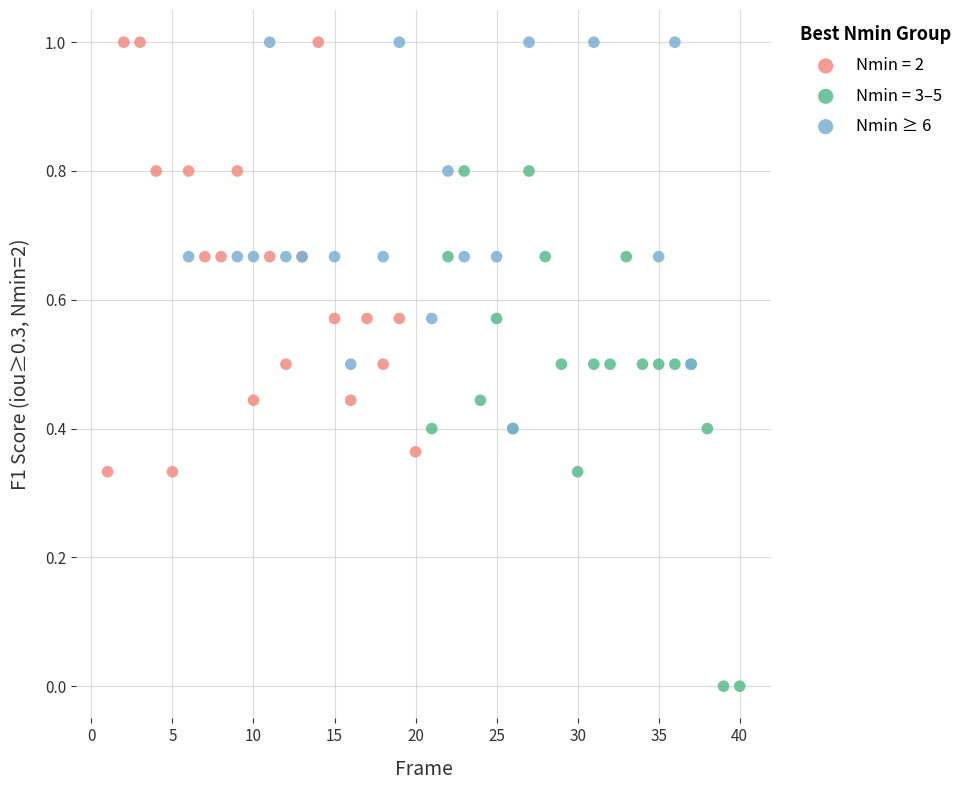

Which series has the largest Y range (max minus min)?

Nmin = 3–5